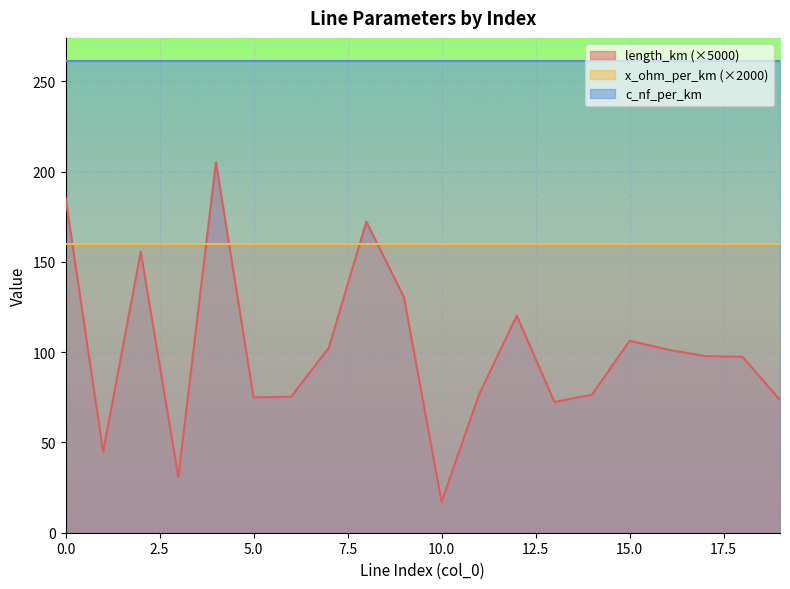

True or false: c_nf_per_km has more than 0 interior local peaks.

True